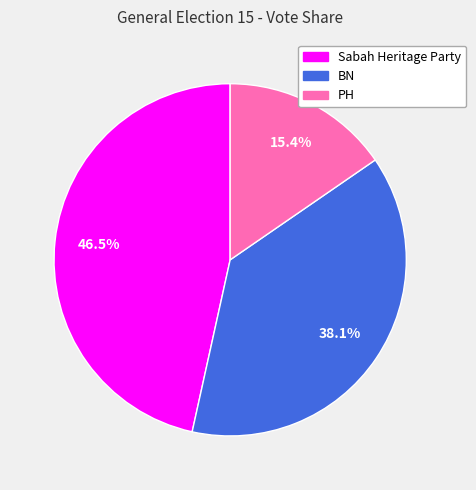

Is there a majority slice in this chart?

No